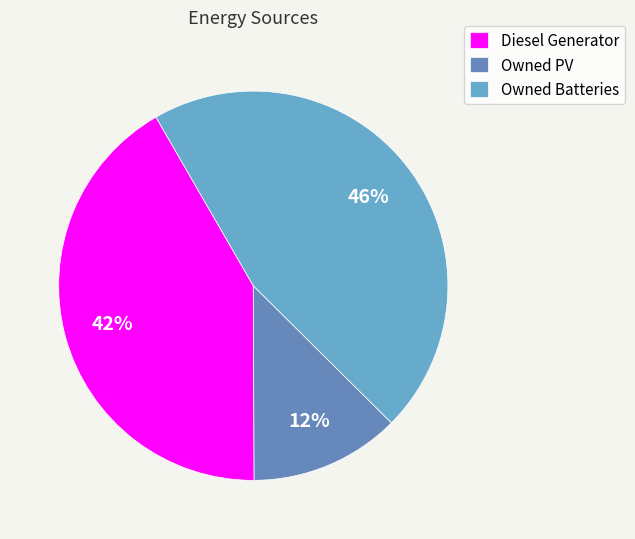

Count the number of slices in the pie.

3